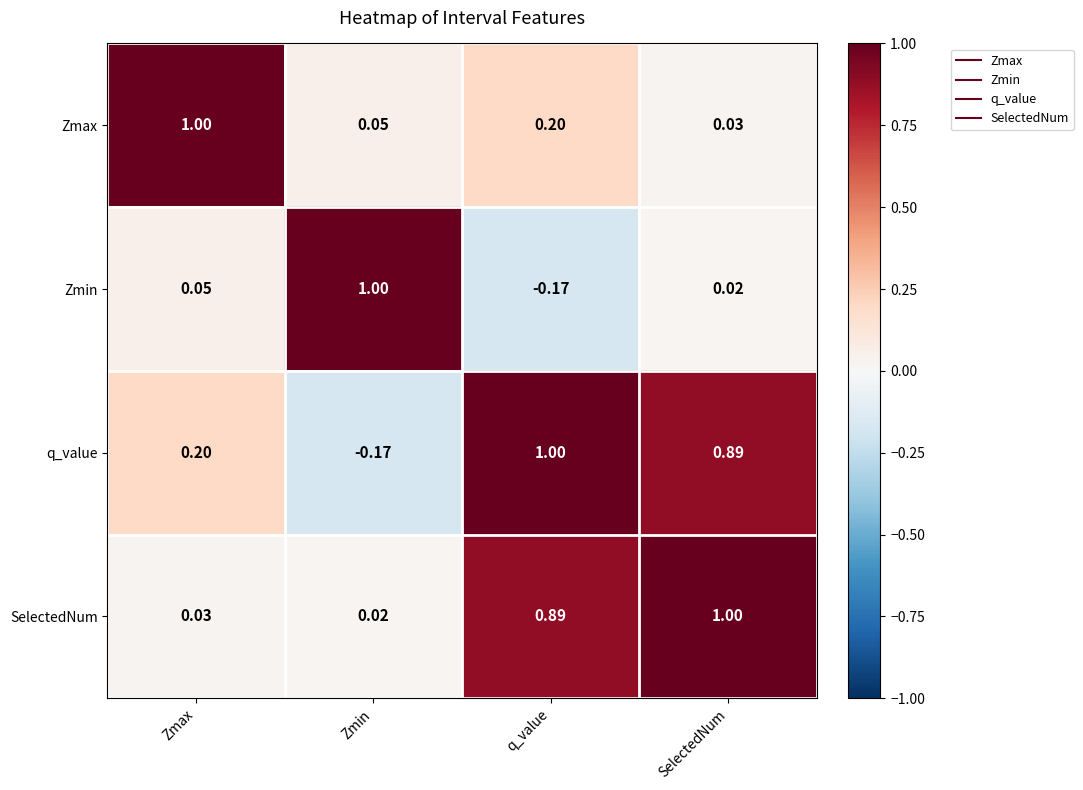

Rank the series at Zmax from lowest to highest value.

SelectedNum, Zmin, q_value, Zmax